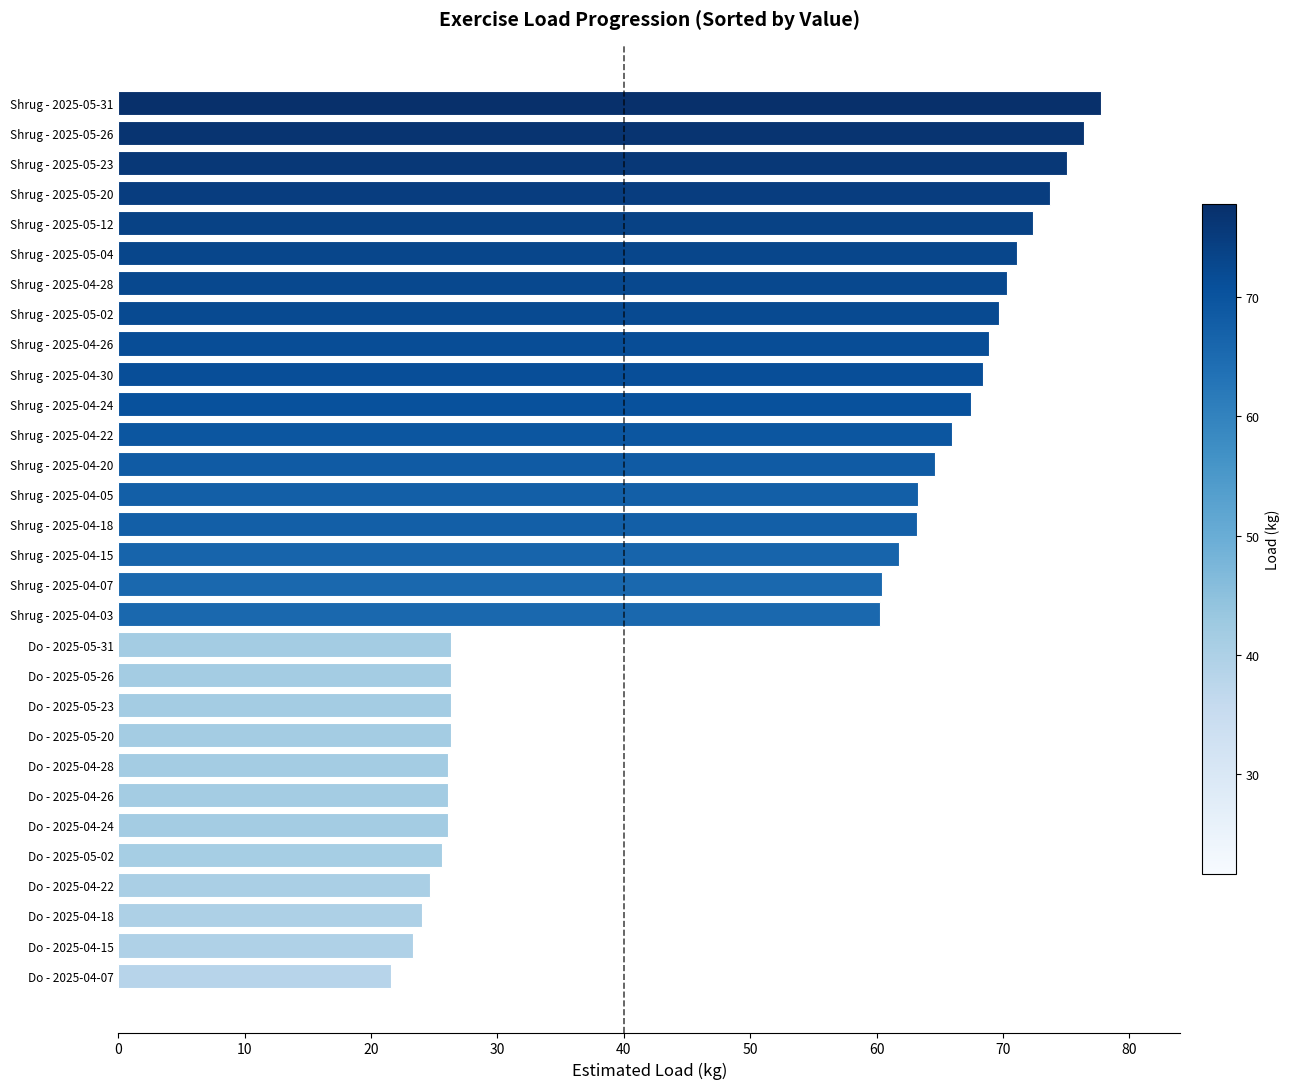

Are the bars horizontal?

Yes